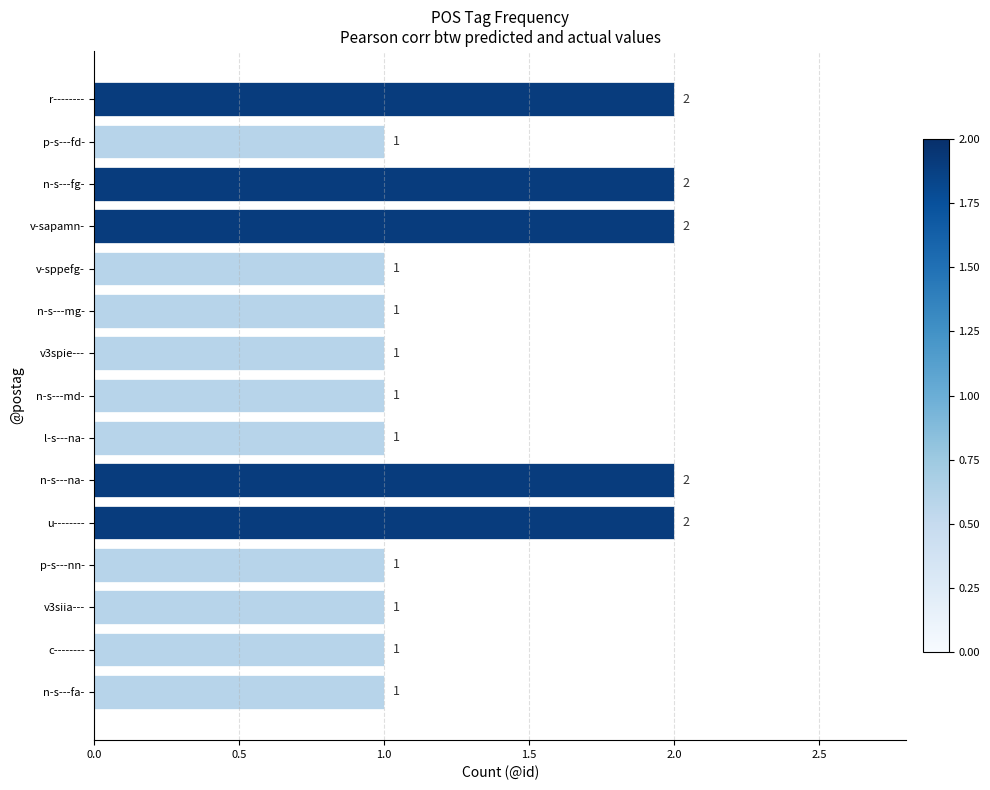

What is the ratio of the value at n-s---na- to the value at n-s---mg-?

2.0